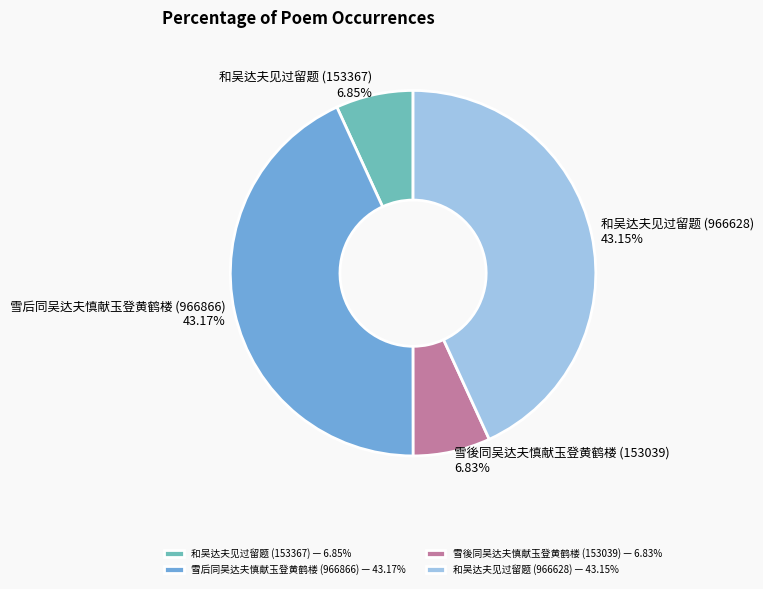

Does 和吴达夫见过留题 (153367) 6.85% account for over 50% of the chart?

No